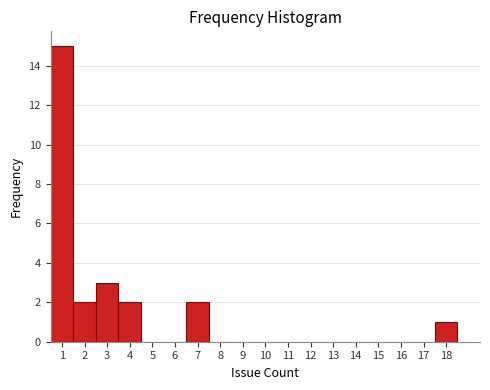

How tall is the bar that spans 1.5 to 2.5 on the x-axis? The values are not printed on the chart, so give them approximately, as read against the axis.

2